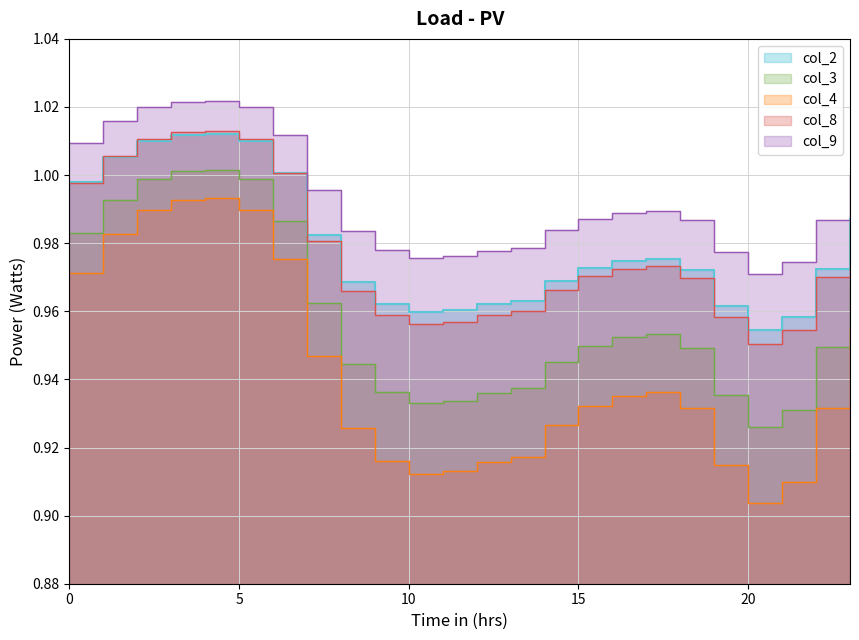

How many lines are shown in the chart?

5